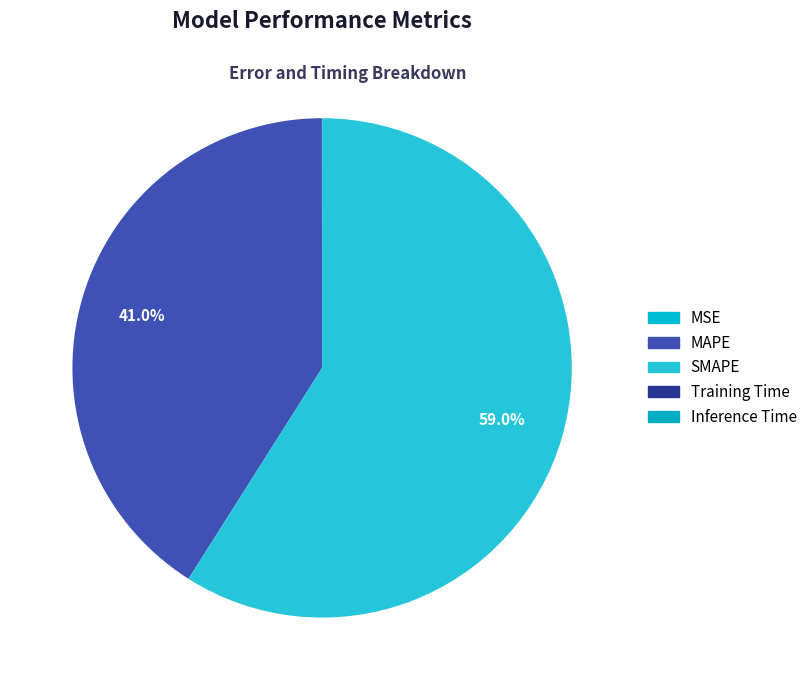

Does any single category account for the majority?

Yes